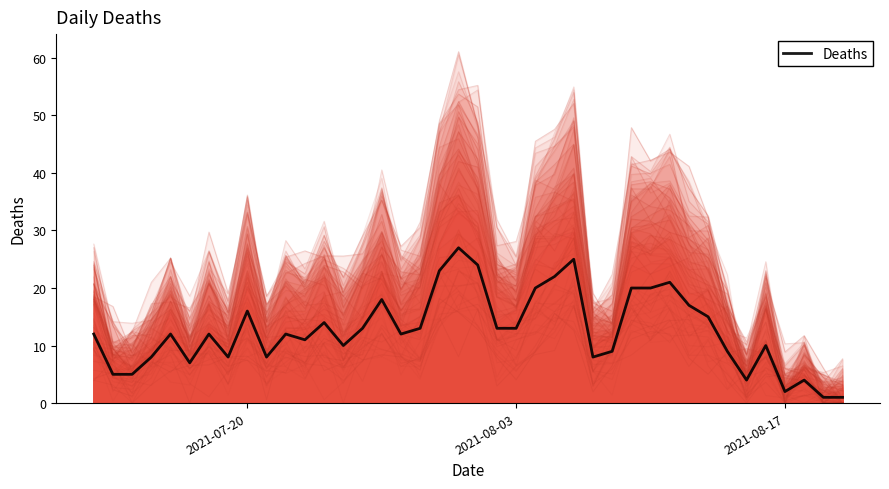

What is the average value?

13